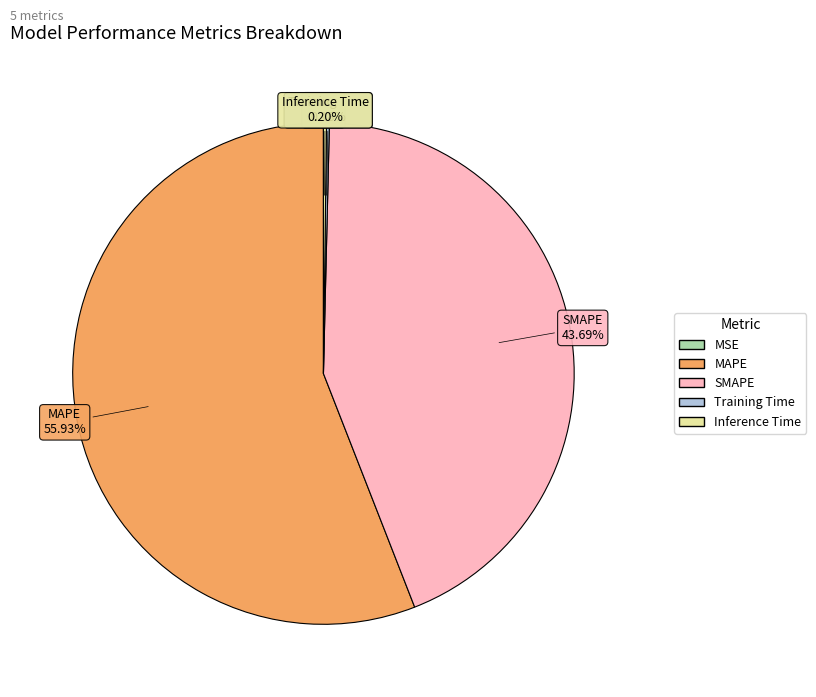

Which slice is the largest?

MAPE